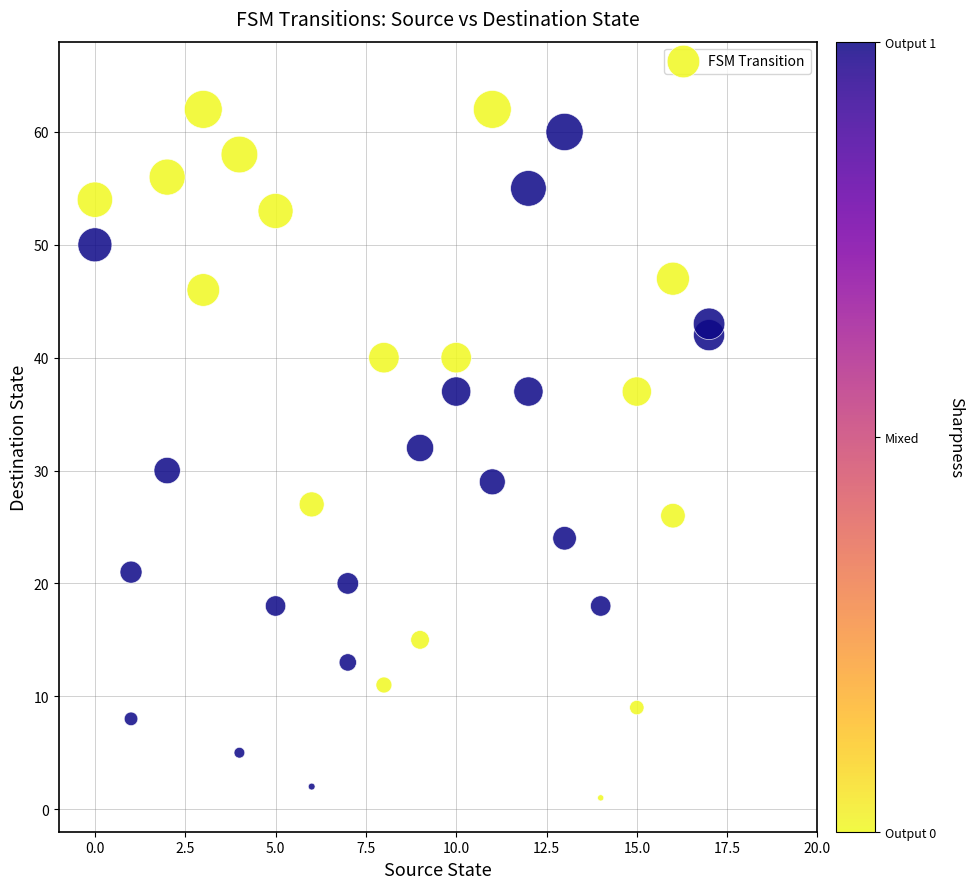

What is the range of Y values (max minus min)?

61